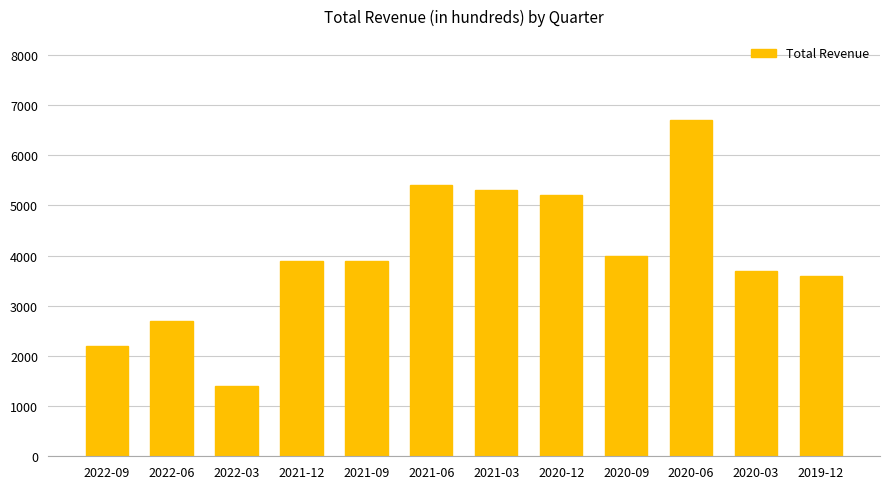

What is the sum of the values at 2021-09 and 2021-06?

9300